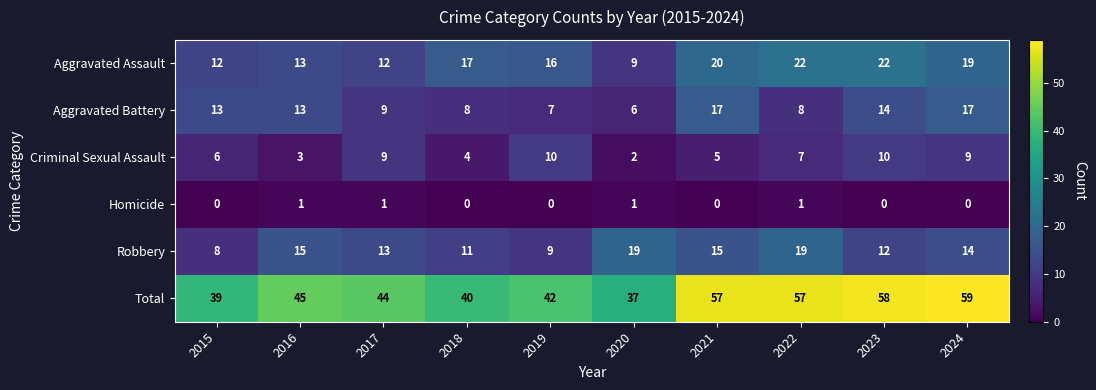

How many values in the Aggravated Battery series are below 13?

5